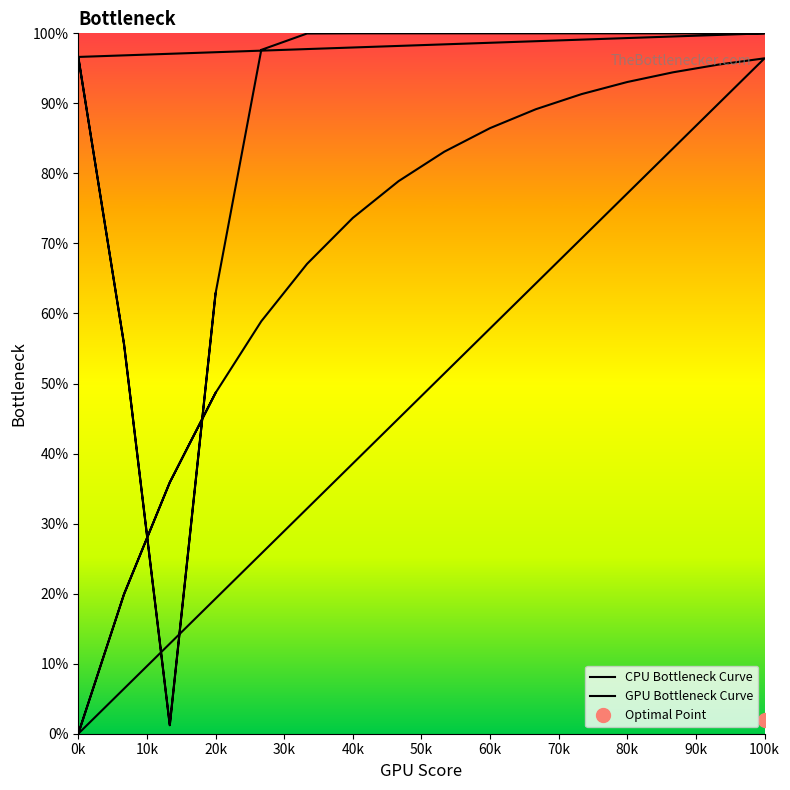

Where is the first local maximum for GPU Bottleneck Curve?

100k